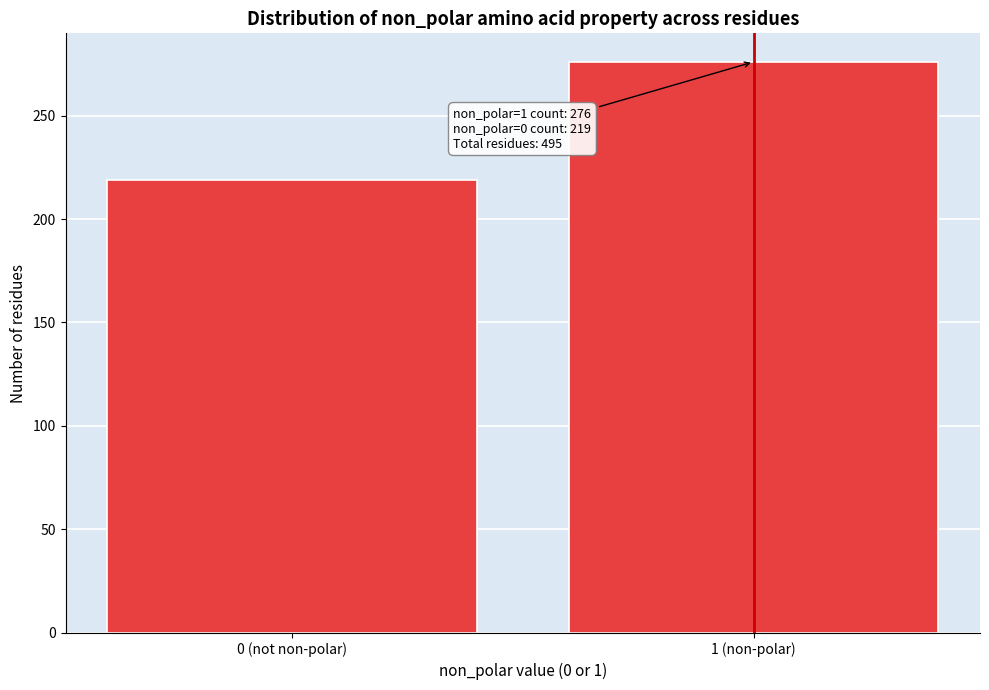

Reading left to right, what are all the values shown in this chart?

219	276